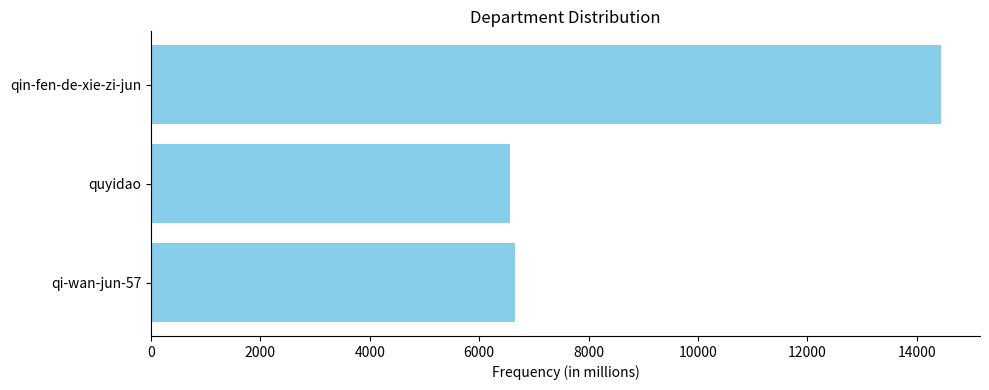

Where is the data nearest to the value 10498?

qi-wan-jun-57